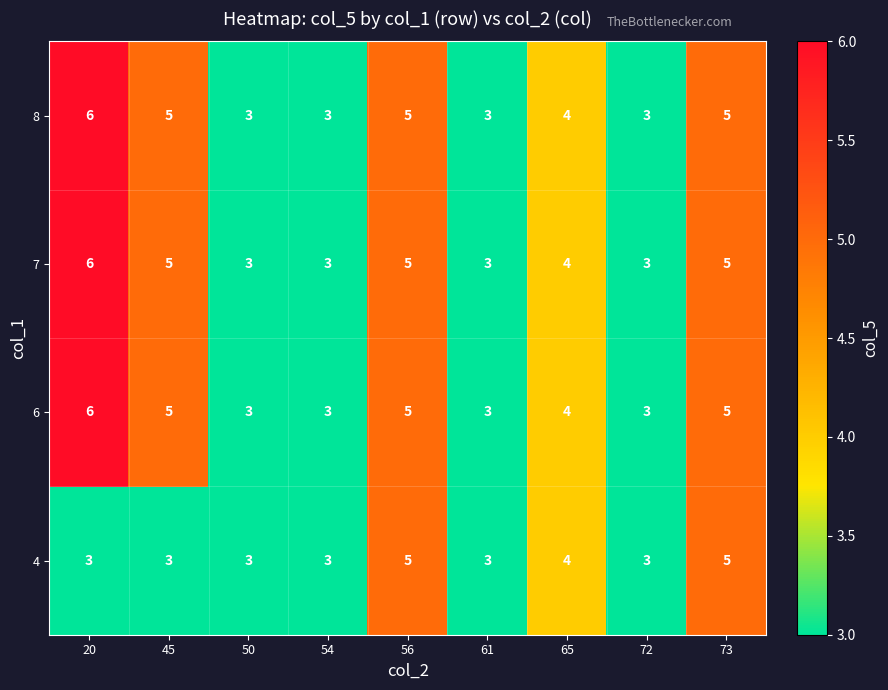

How many distinct data groups are displayed?

4